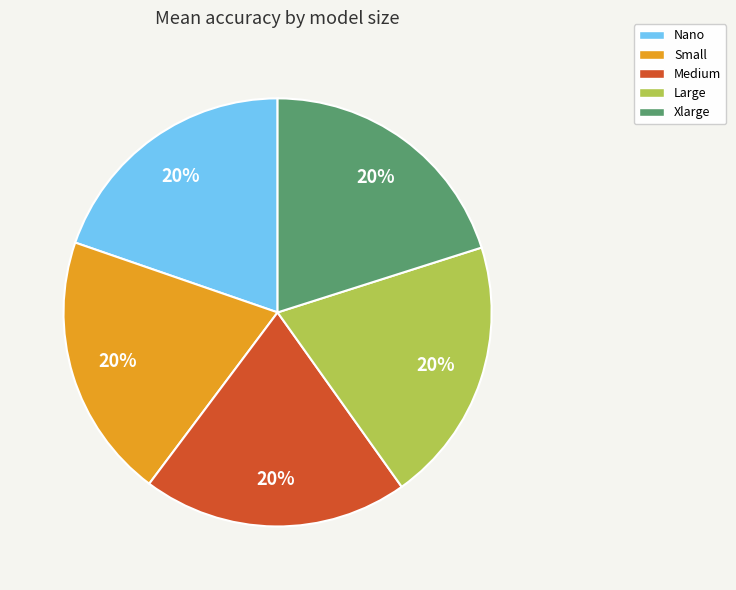

Is there any slice that represents more than half of the pie?

No